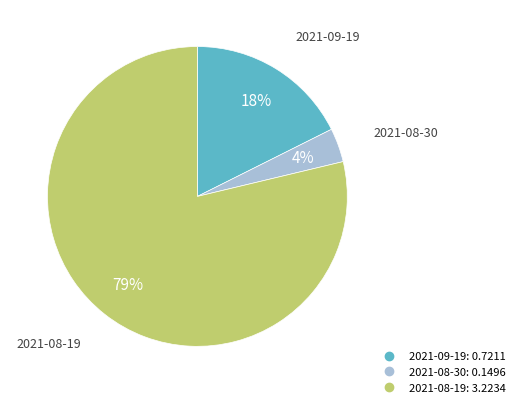

Which category accounts for the majority?

2021-08-19